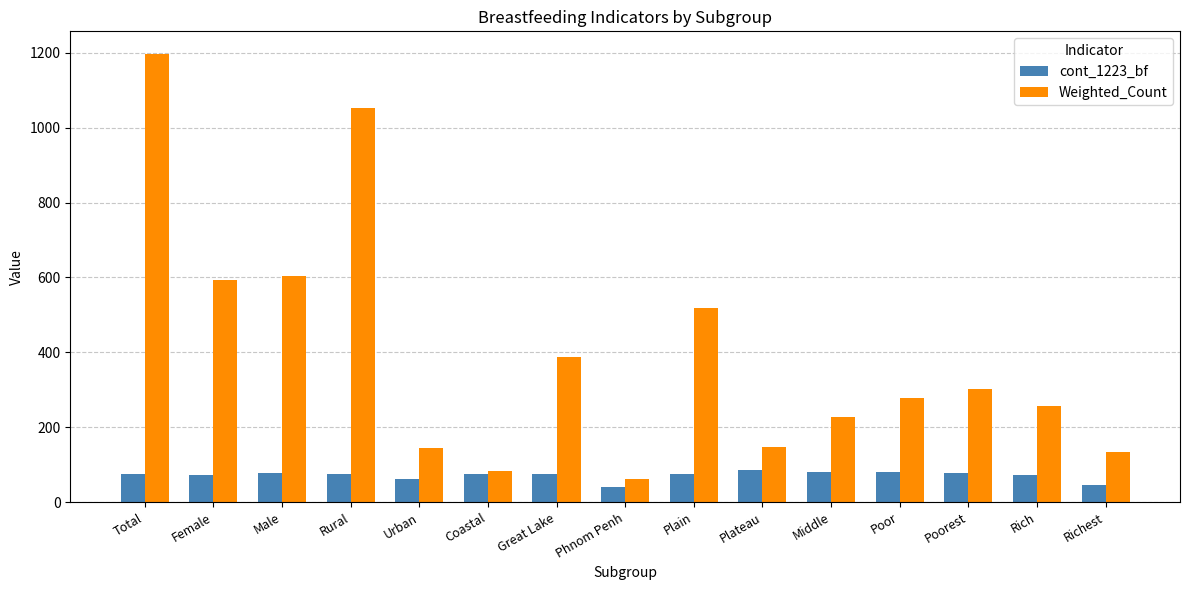

Does the chart contain any negative values?

No